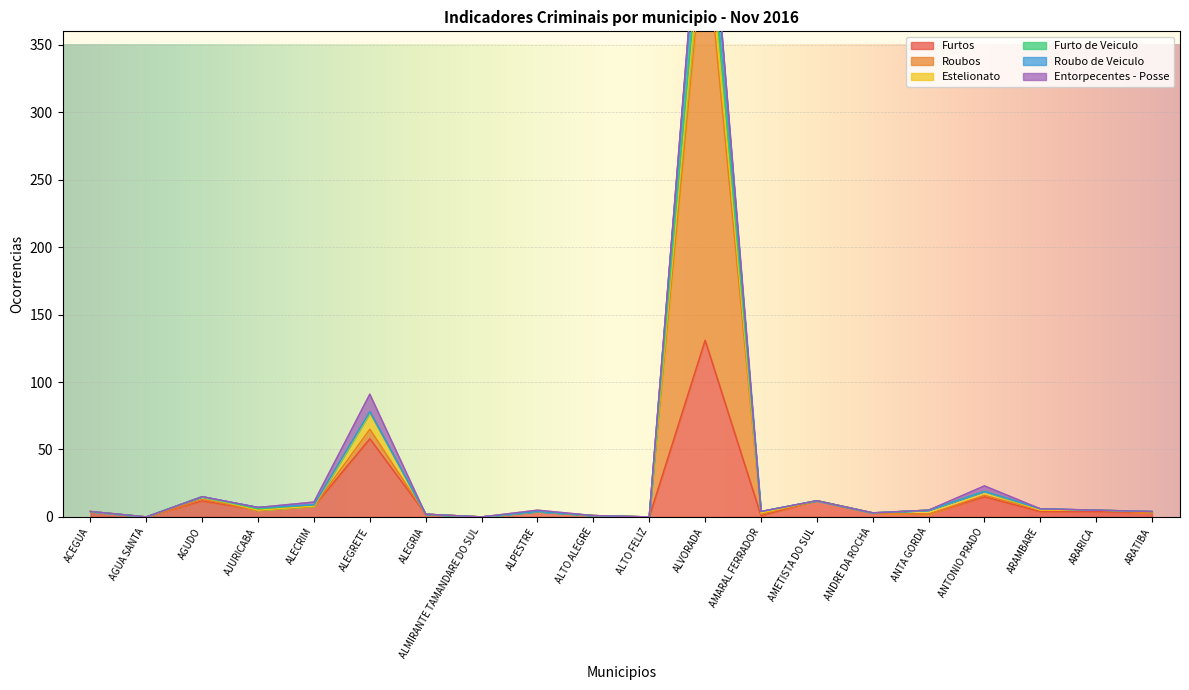

True or false: Furtos has a value of 8 at ALECRIM.

True